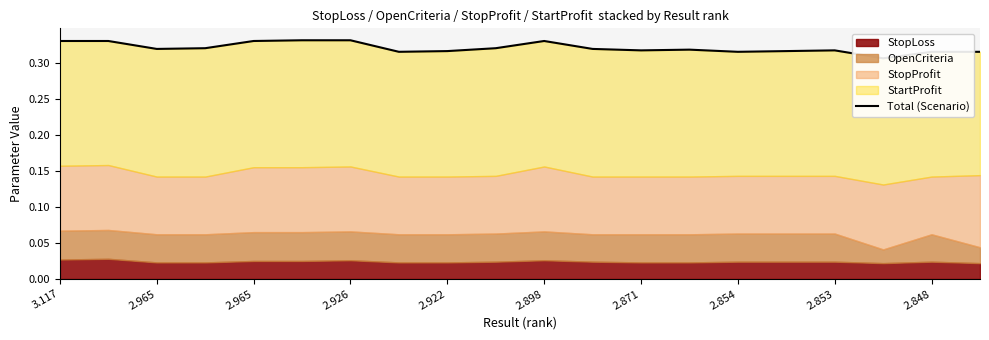

True or false: there are more than 2 points higher than both neighbors.

True